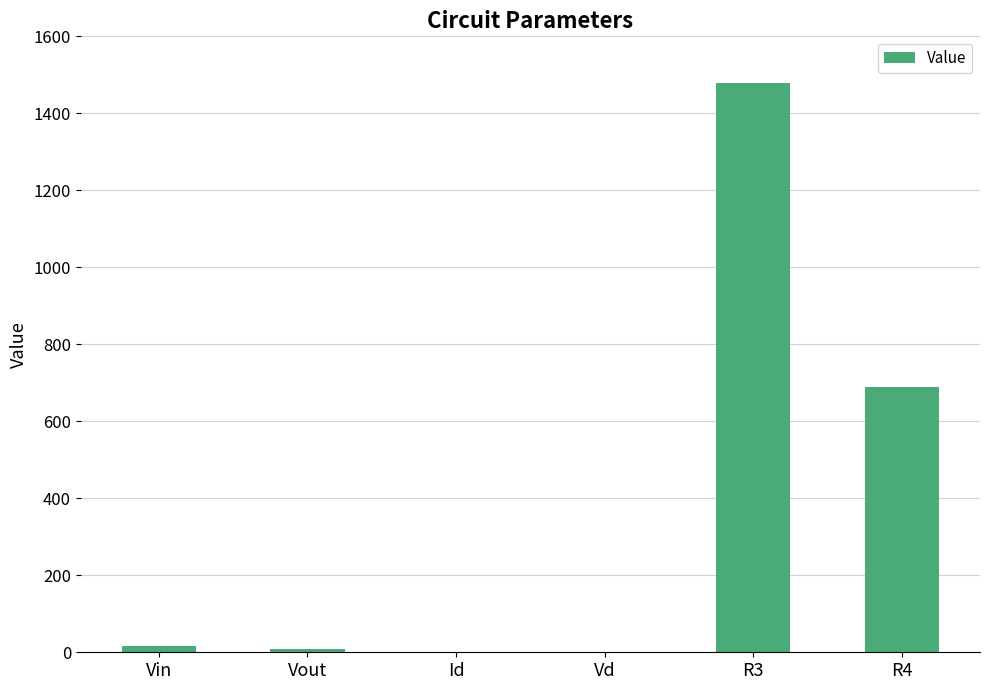

What is the sum of all values?

2197.7